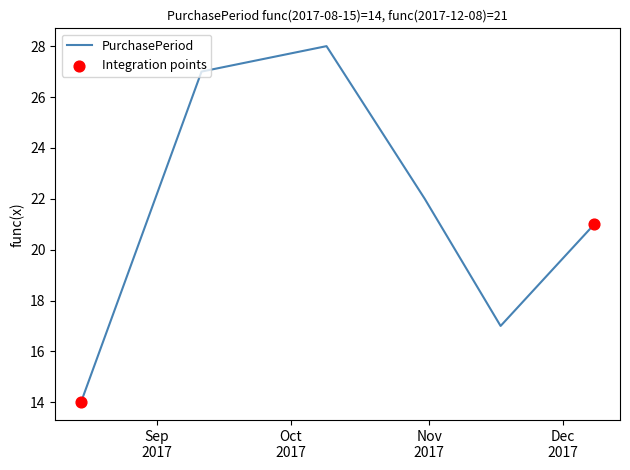

What is the minimum value shown in the chart?

14